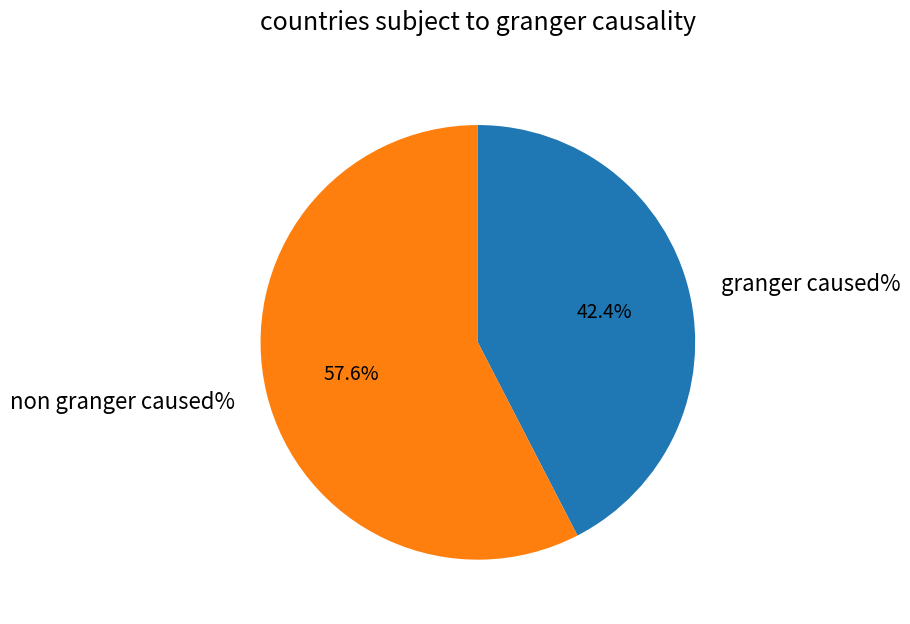

Count the number of slices in the pie.

2